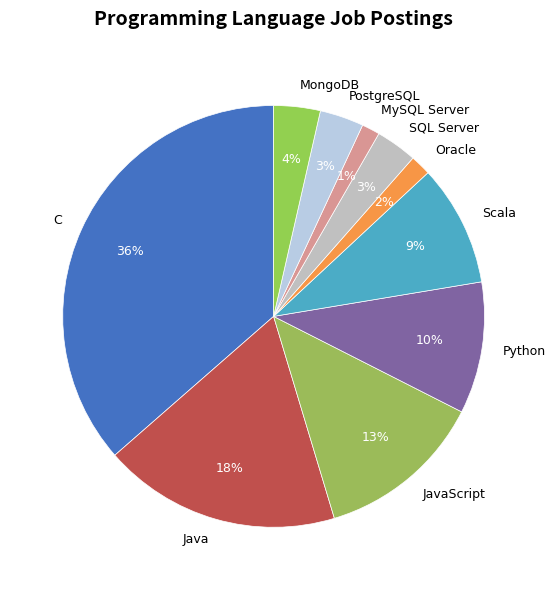

Combined, do Java and MongoDB account for over 50%?

No